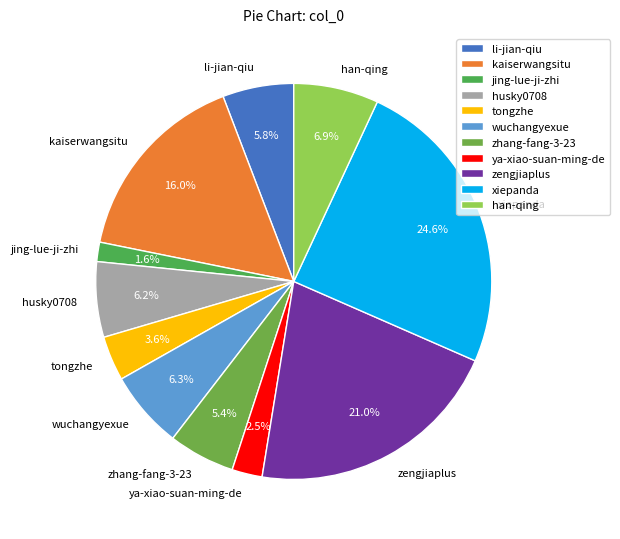

To the nearest percent, what is the average slice percentage?

9%